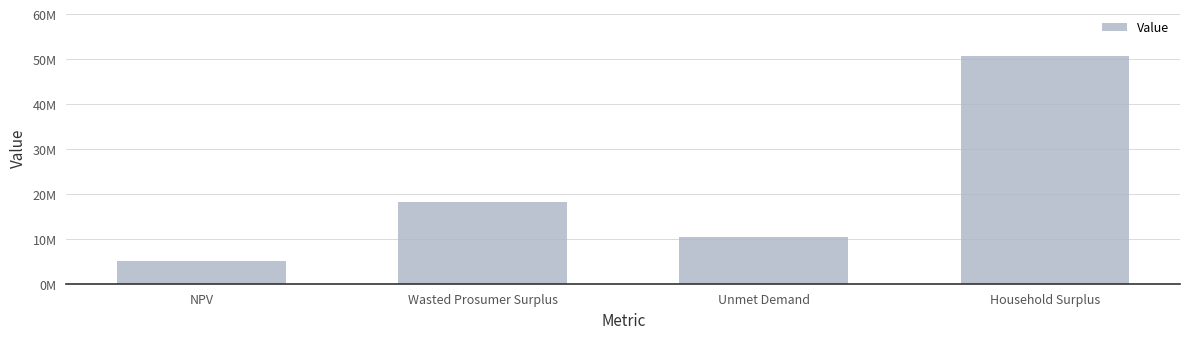

Are the bars horizontal?

No